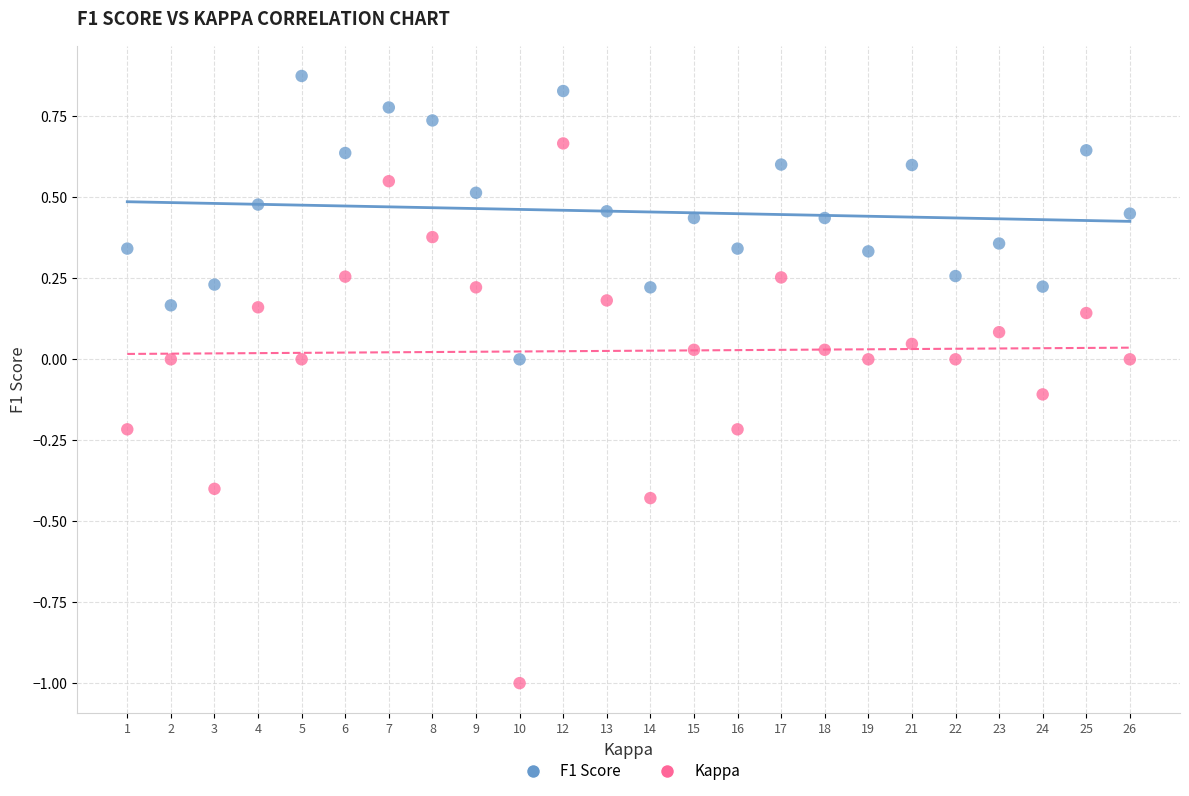

What are all the series names shown in the legend?

F1 Score, Kappa